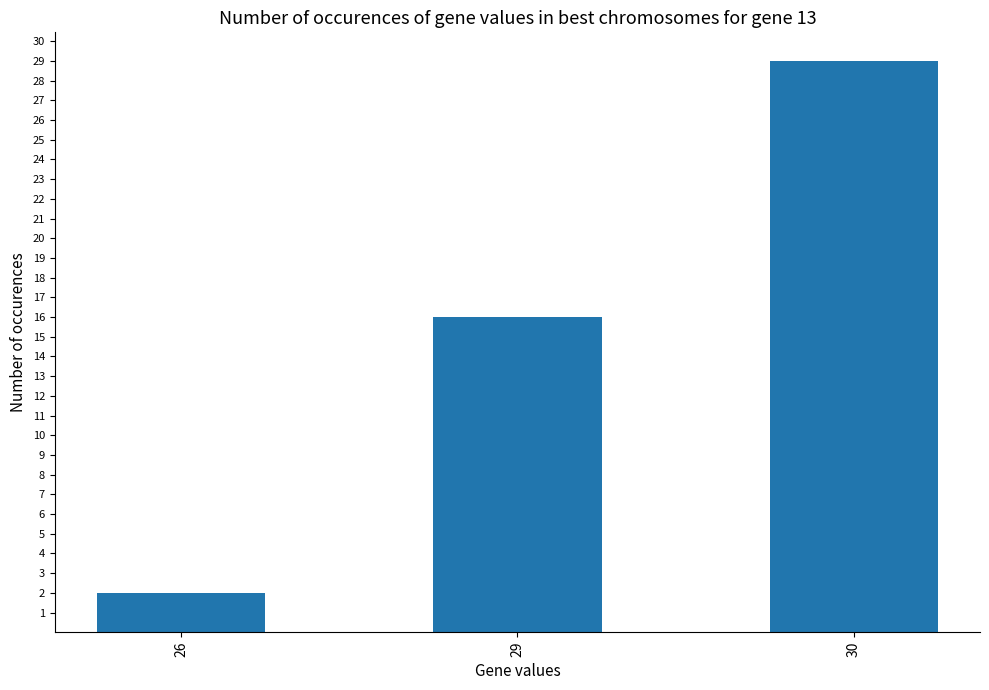

Which has a higher value, 30 or 29?

30